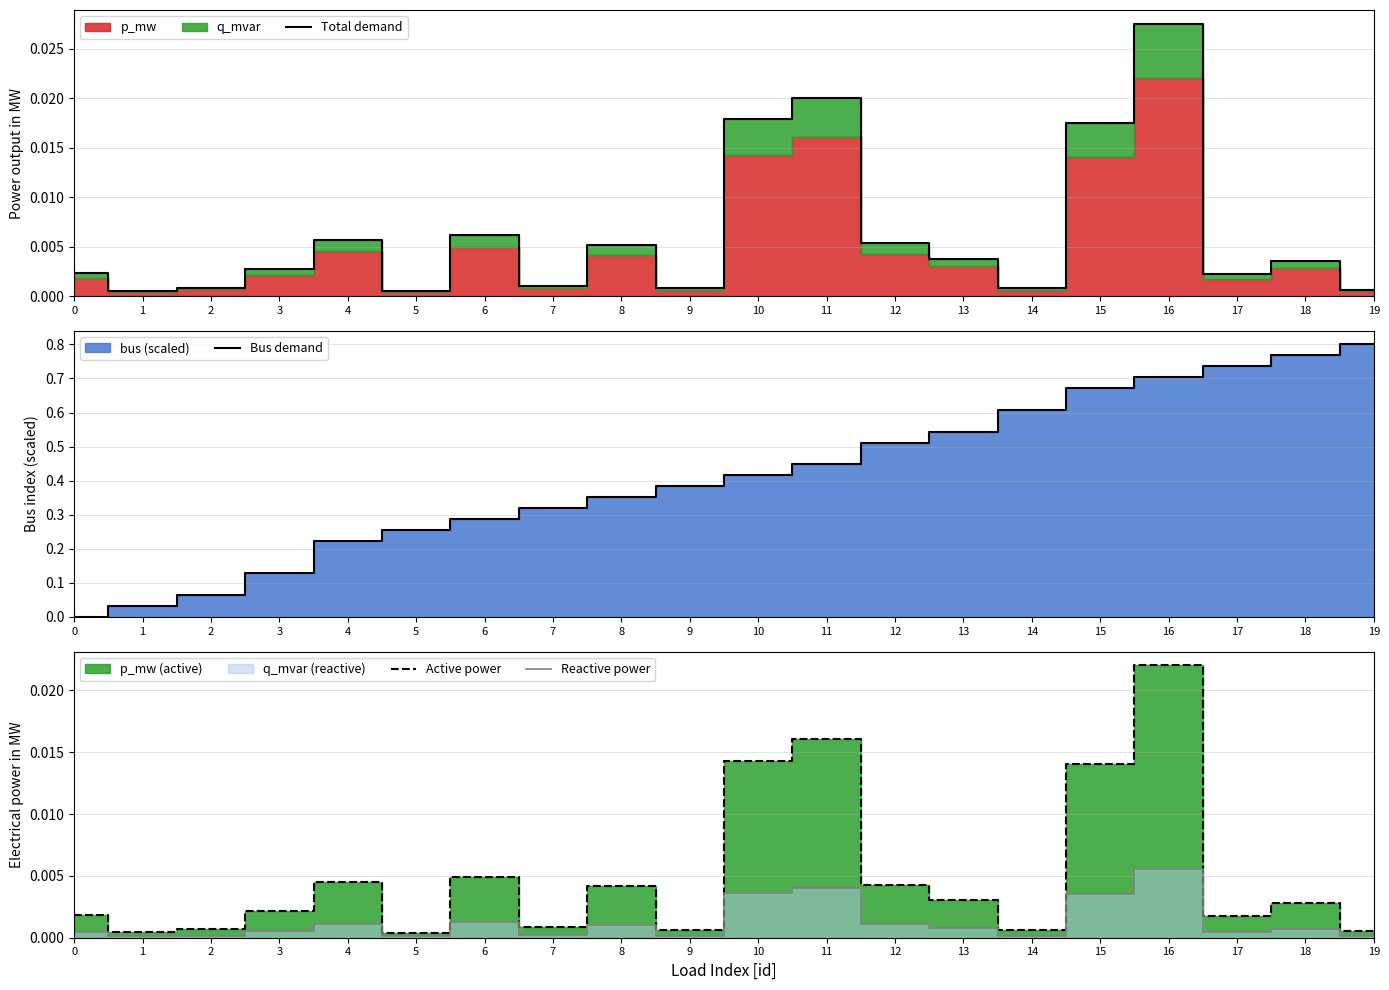

What is the sum of all Total demand values?

0.1